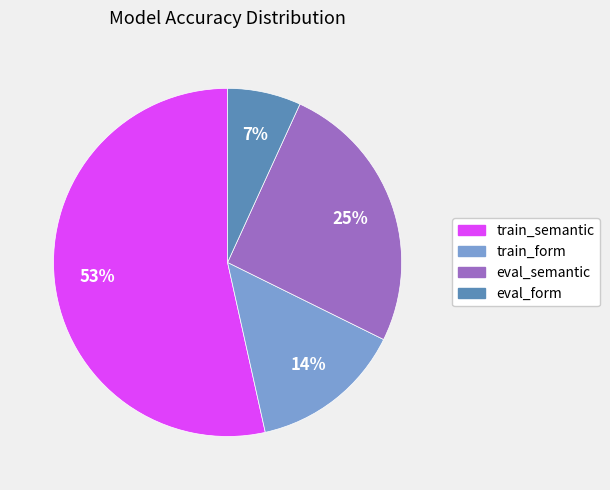

Is train_semantic the majority of the pie?

Yes